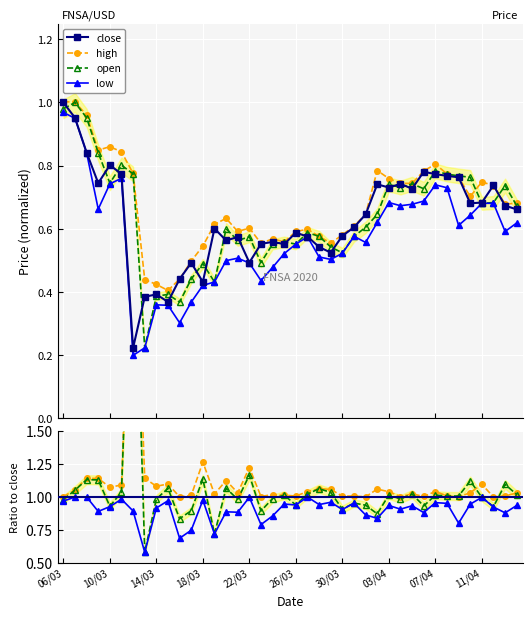

What are all the series names shown in the legend?

close, high, open, low